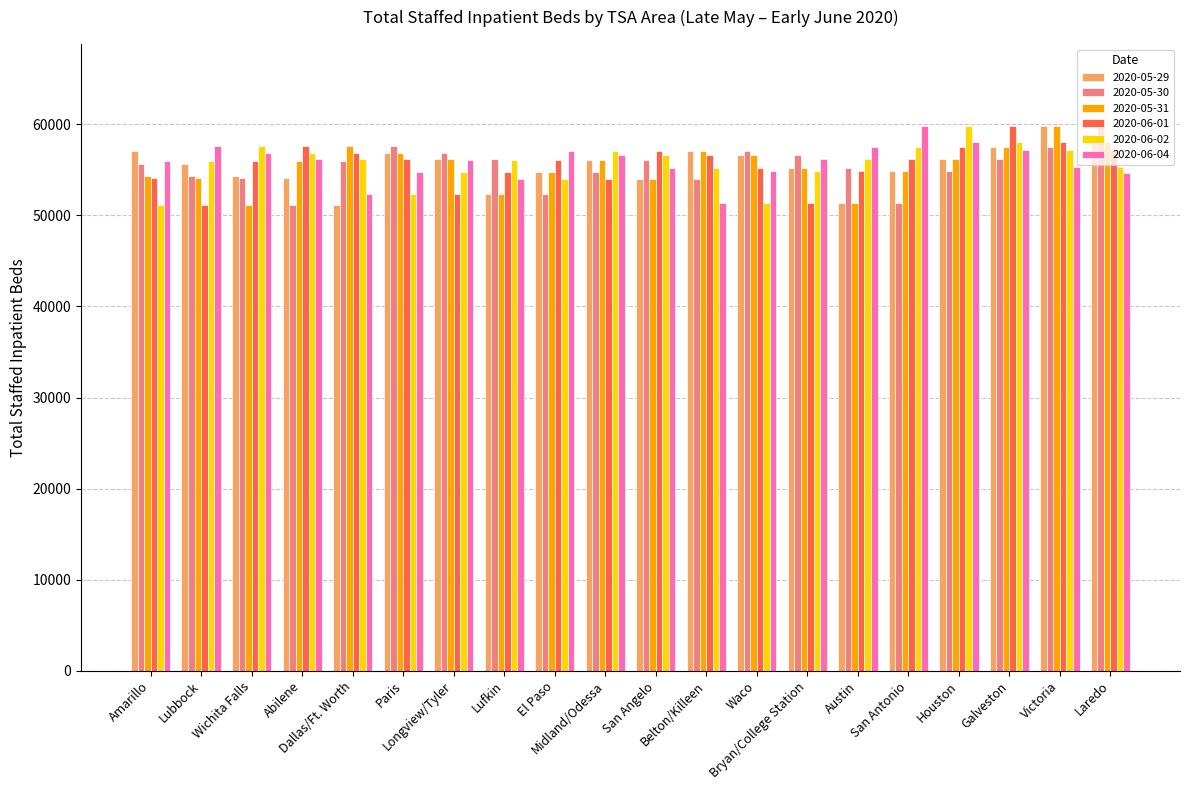

What is the label of the 2nd bar from the right?

Victoria